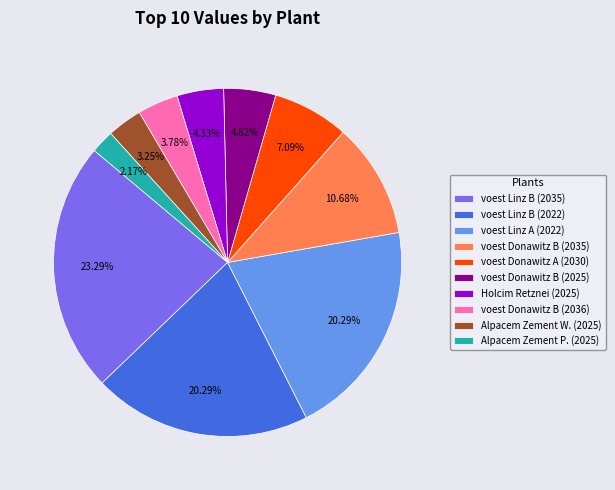

What is the total percentage of voest Donawitz B (2036) and Holcim Retznei (2025)?

8.1%